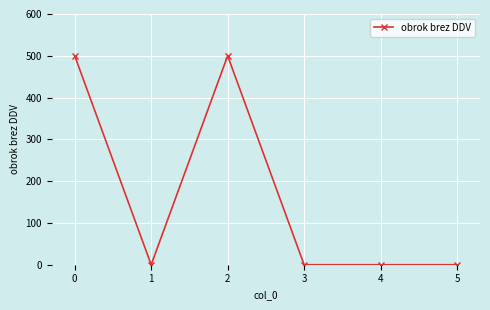

What is the sum of all values?

1000